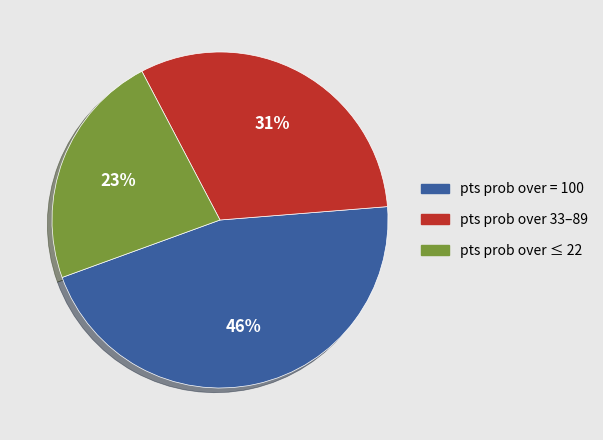

What is the ratio of the value at pts prob over 33–89 to the value at pts prob over = 100?

0.7